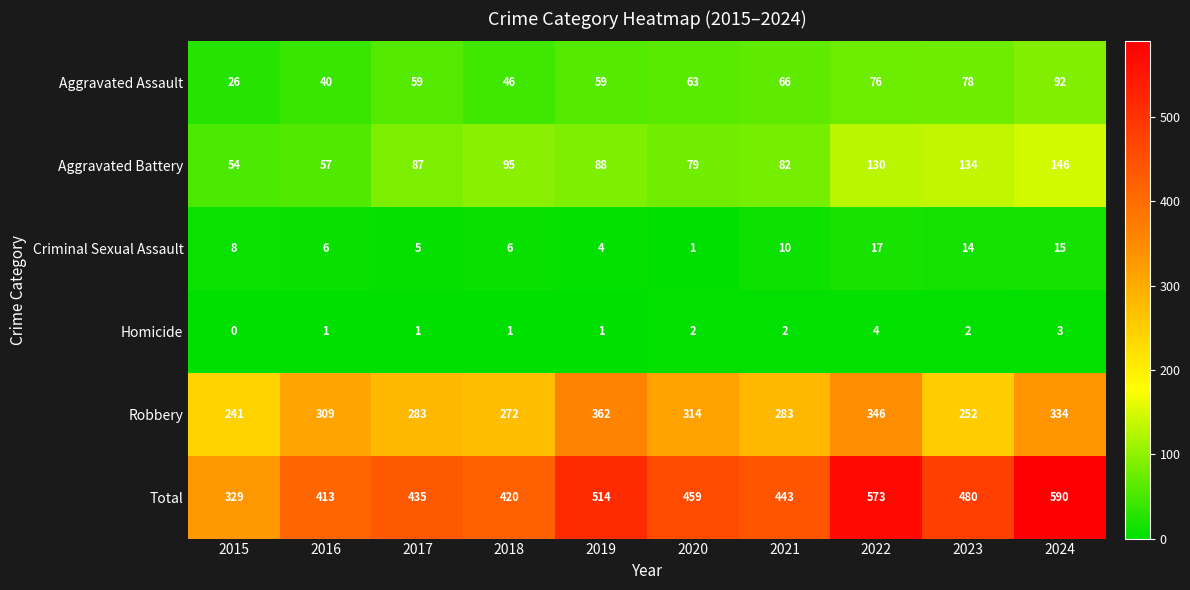

What is the difference between the maximum and minimum values in the Aggravated Assault series?

66